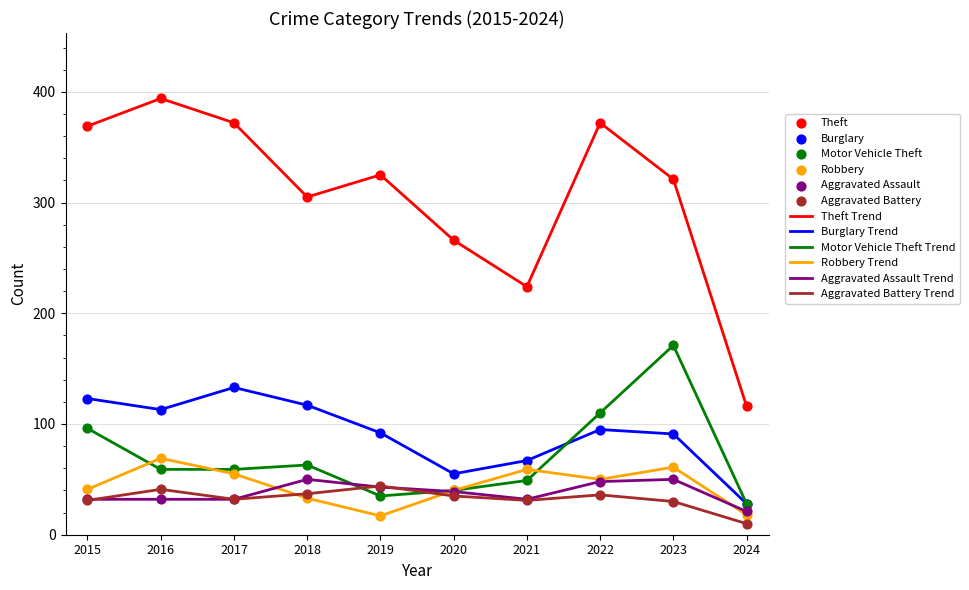

Between 2019 and 2023, which series saw the biggest shift?

Motor Vehicle Theft Trend